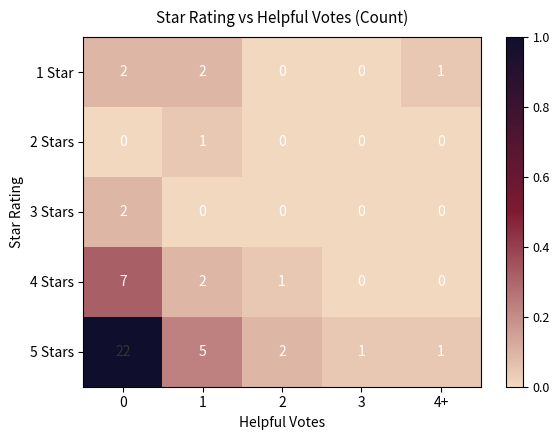

What is the total value across all series at 1?

10